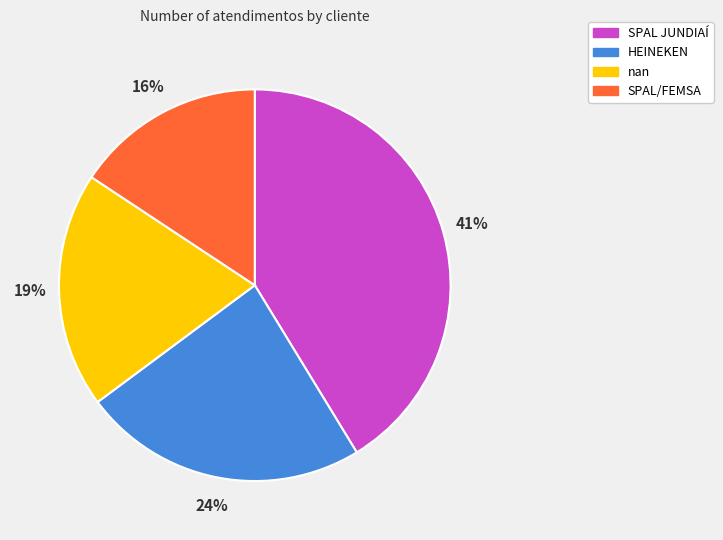

Which slice is the largest?

SPAL JUNDIAÍ